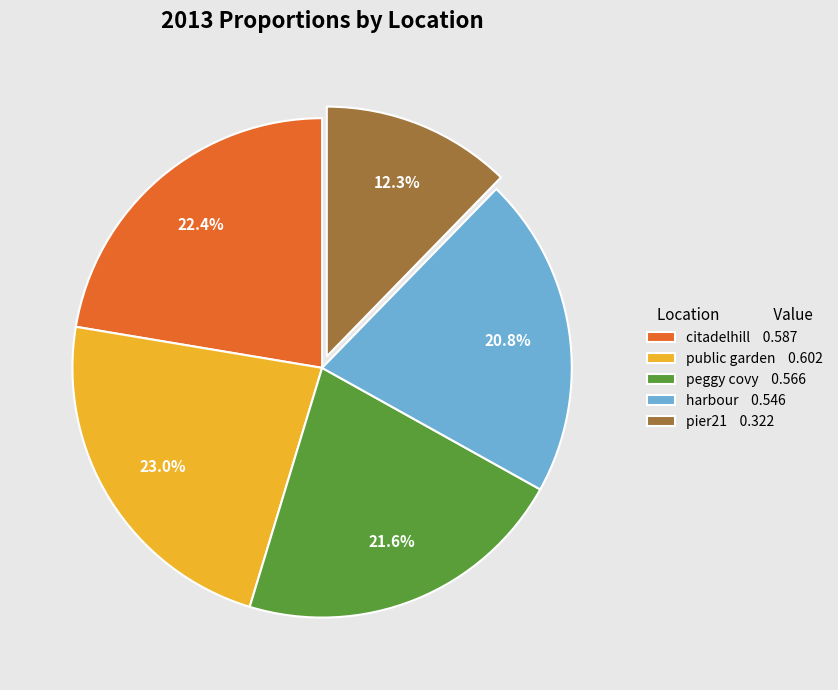

To the nearest percent, what is the average slice percentage?

20%